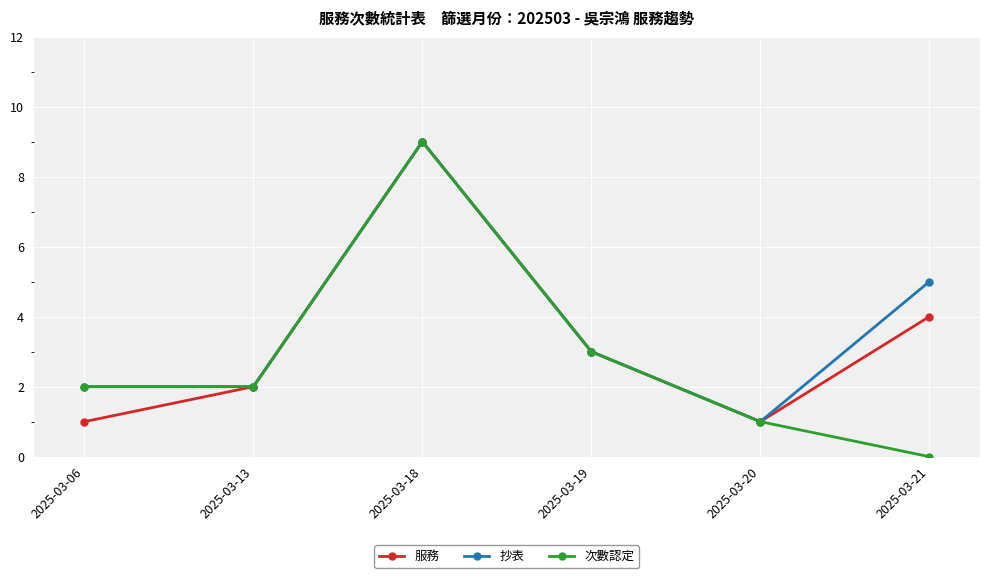

What is the greatest value displayed?

9